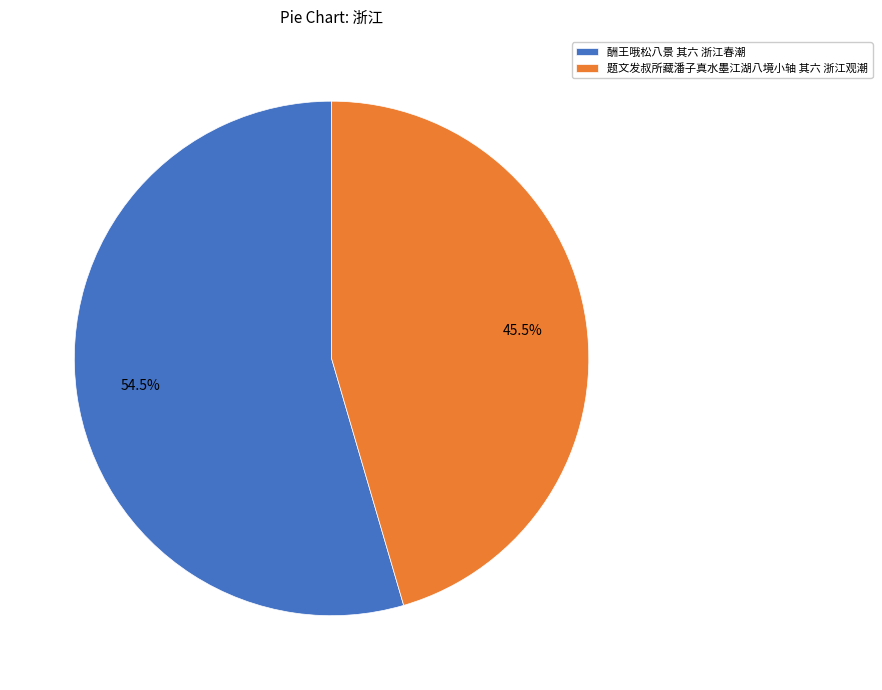

Which has a higher value, 酬王哦松八景 其六 浙江春潮 or 题文发叔所藏潘子真水墨江湖八境小轴 其六 浙江观潮?

酬王哦松八景 其六 浙江春潮